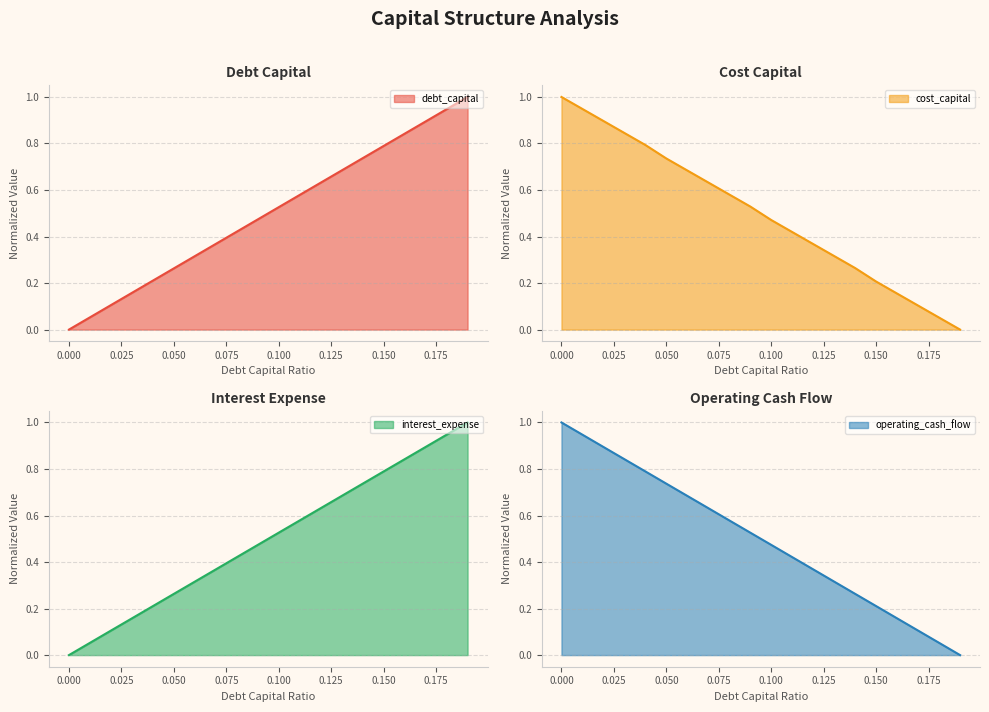

True or false: debt_capital has more than 2 interior local peaks.

False